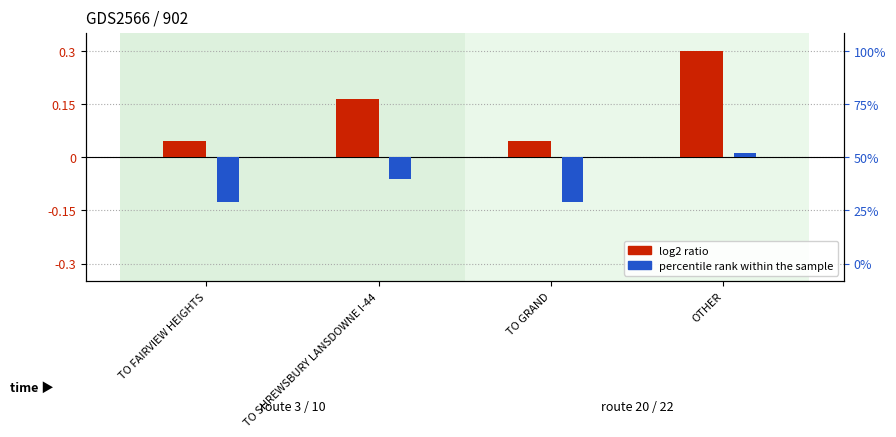

Reading left to right, list all the values displayed in this chart.

log2 ratio: TO FAIRVIEW HEIGHTS=0.0	TO SHREWSBURY LANSDOWNE I-44=0.2	TO GRAND=0.0	OTHER=0.3
percentile rank within the sample: TO FAIRVIEW HEIGHTS=-0.1	TO SHREWSBURY LANSDOWNE I-44=-0.1	TO GRAND=-0.1	OTHER=0.0